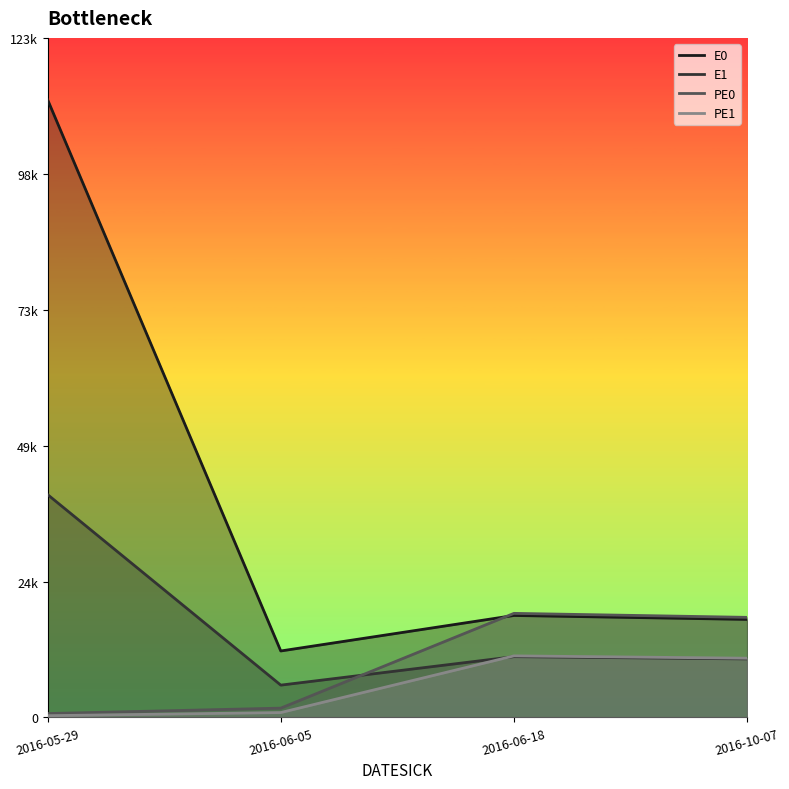

Reading right to left, what are all the values shown in this chart?

E0: 17767	18480	12045	112001
E1: 10602	11016	5853	40400
PE0: 18139	18864	1682	698
PE1: 10735	11155	879	311